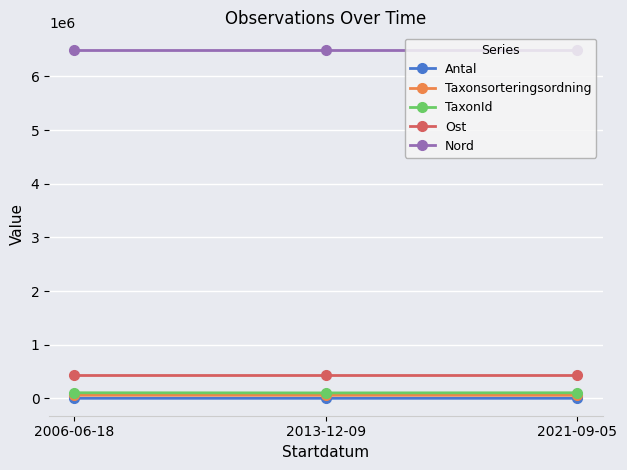

What is the lowest value of the Nord series?

6498392.2